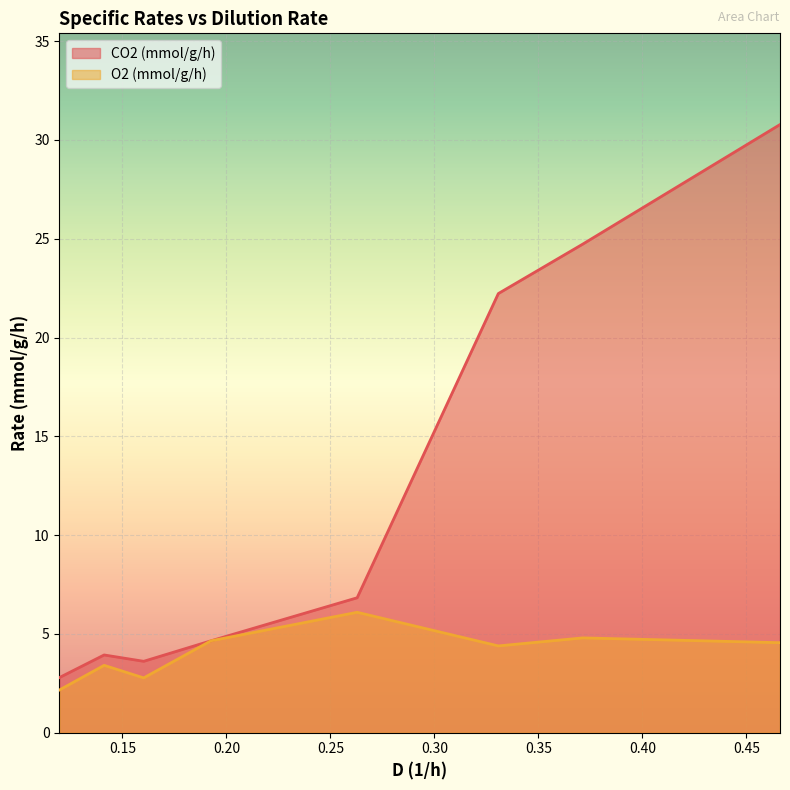

Is the value of CO2 (mmol/g/h) at 0.26283328334412 greater than the value of O2 (mmol/g/h) at 0.192534768813045?

Yes